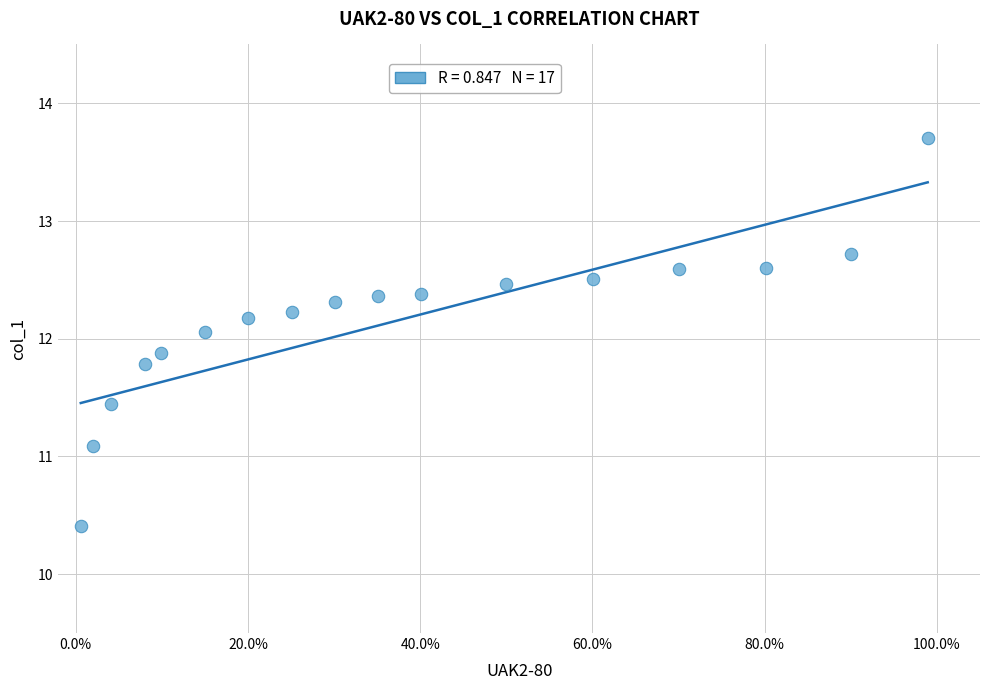

What Y value in the scatter plot is closest to 12?

12.1